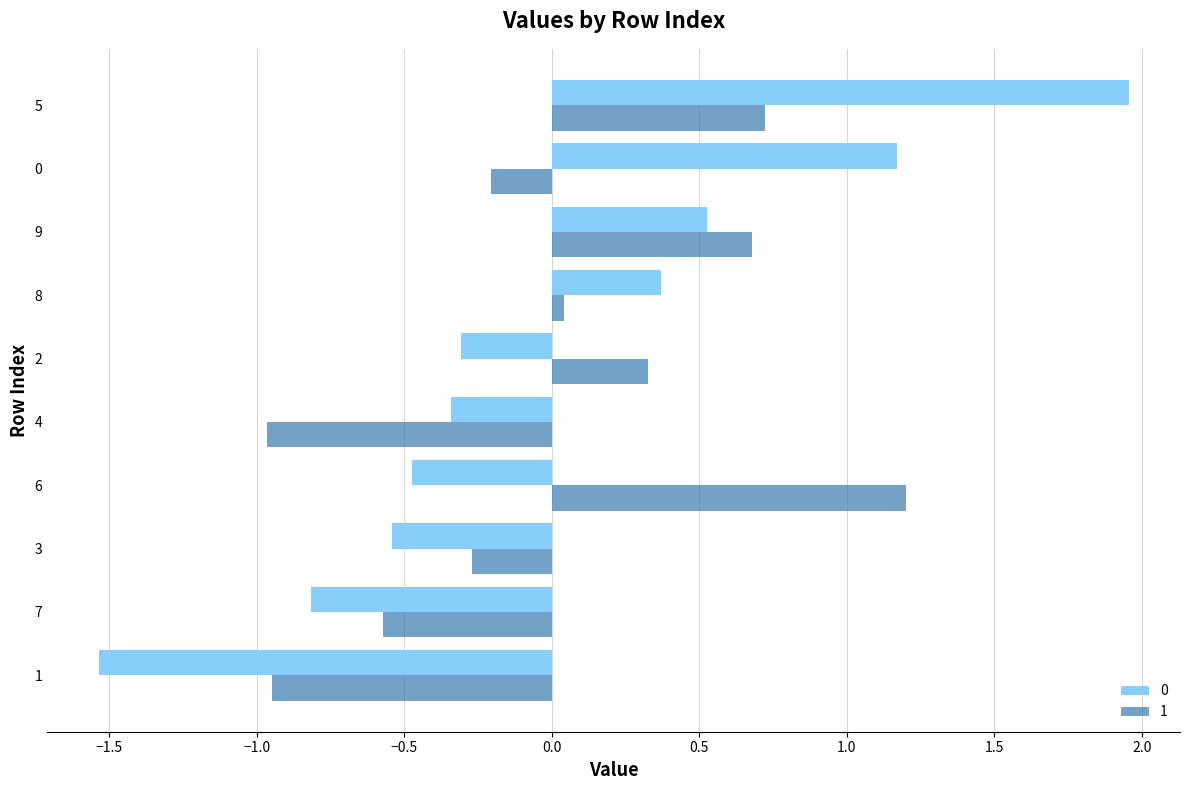

What is the smallest value displayed?

-1.5